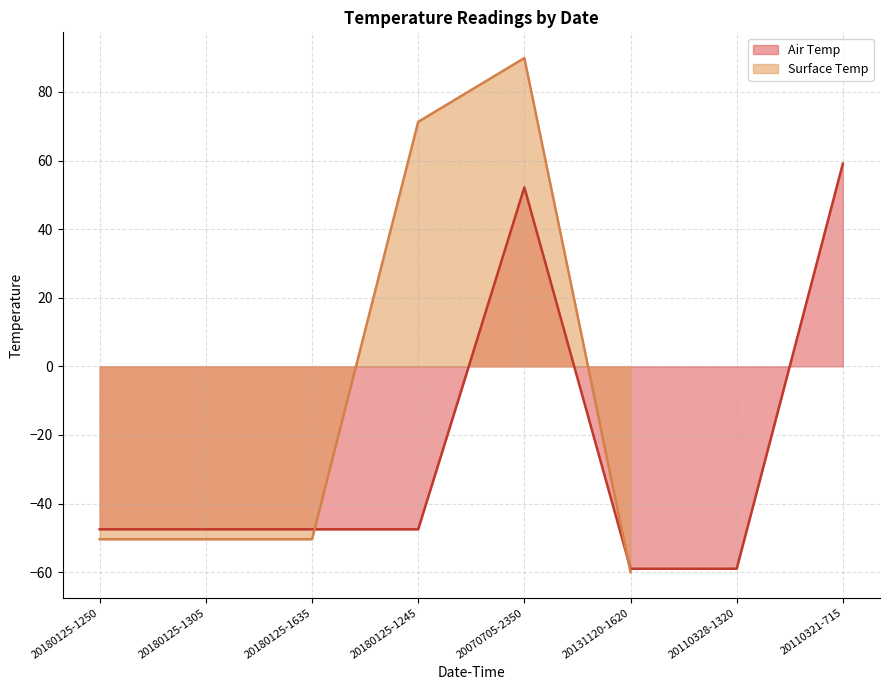

How many points are higher than both their immediate neighbors (excluding endpoints)?

1